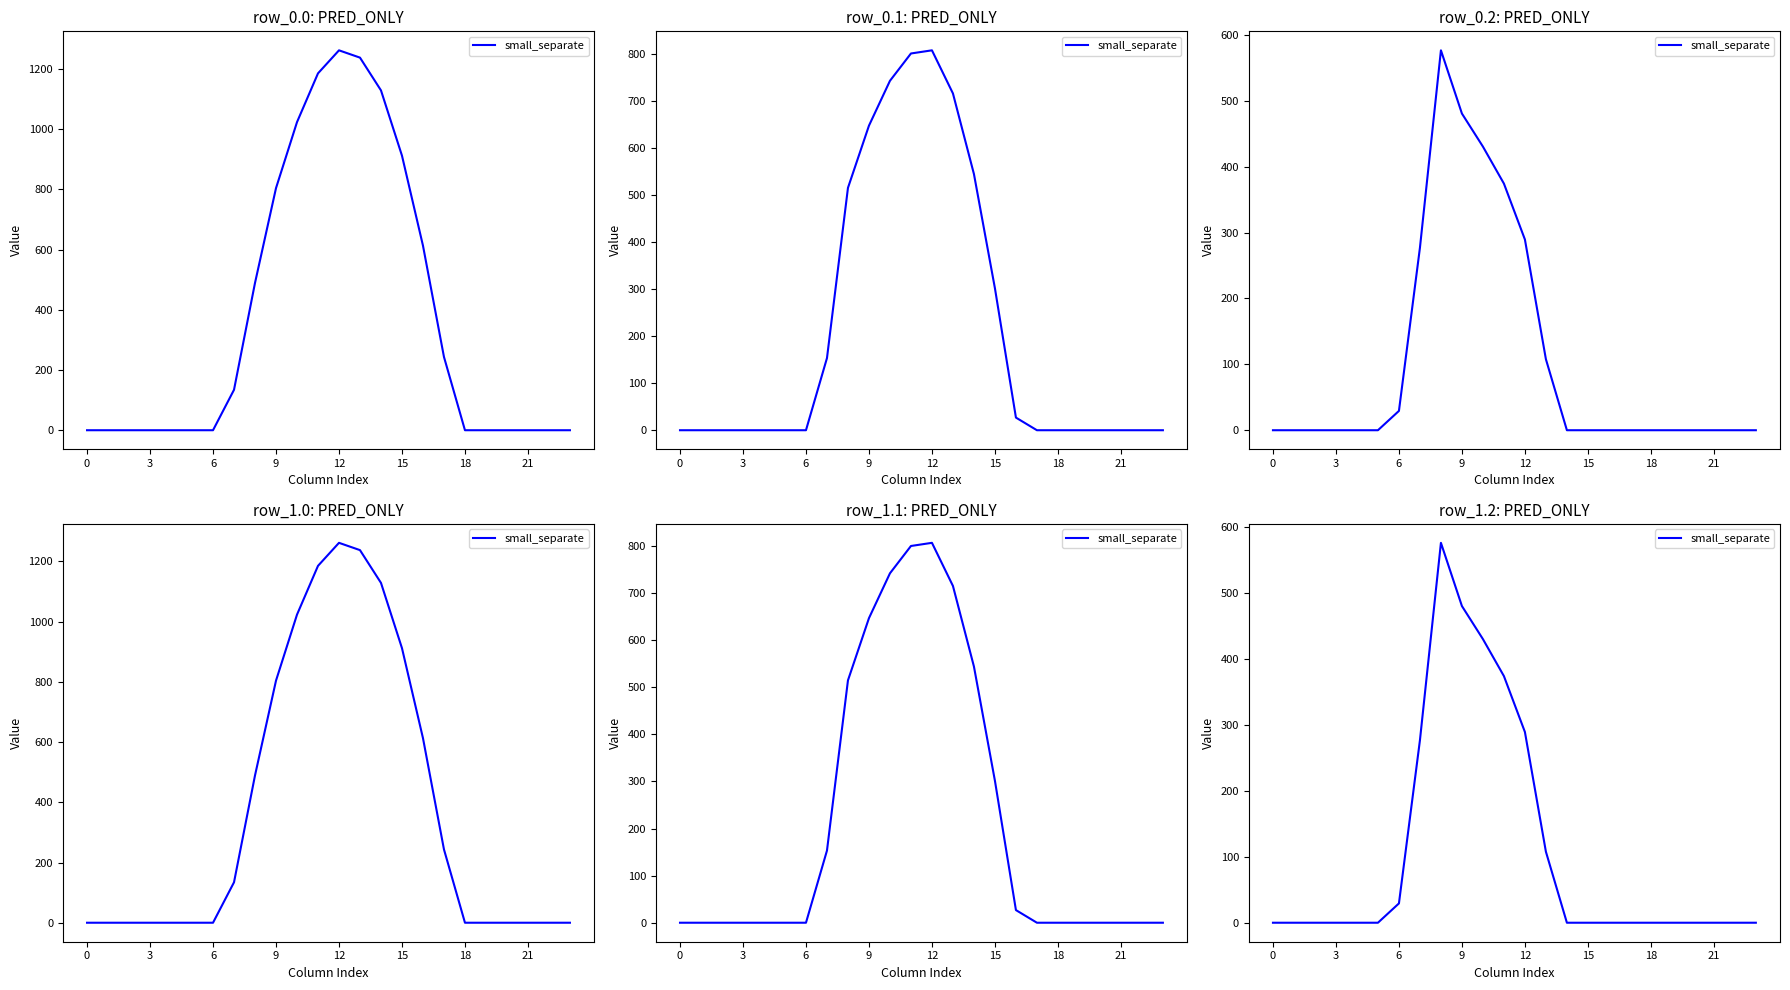

Which has a higher value, 13 or 11?

11